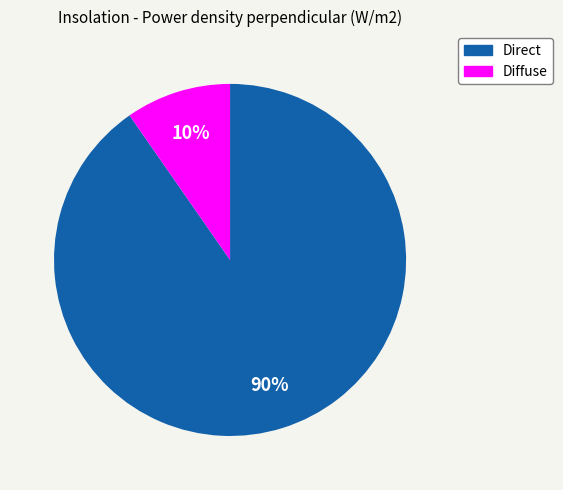

What percentage is the Diffuse slice, to the nearest percent?

10%